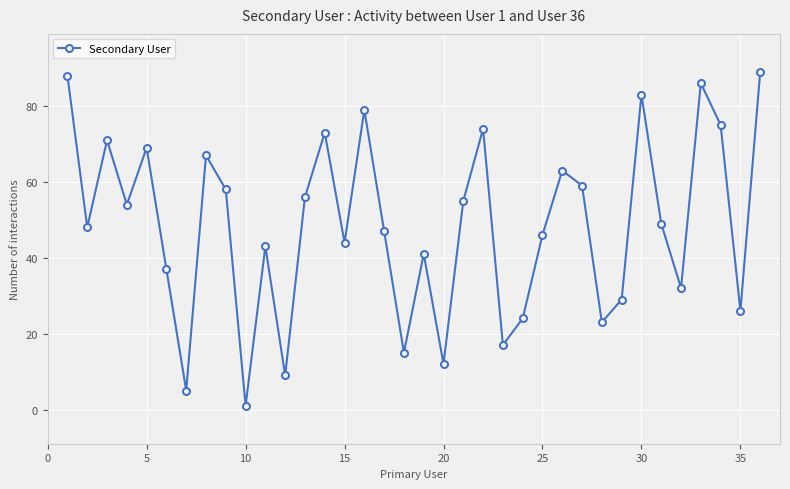

What is the maximum value shown in the chart?

89